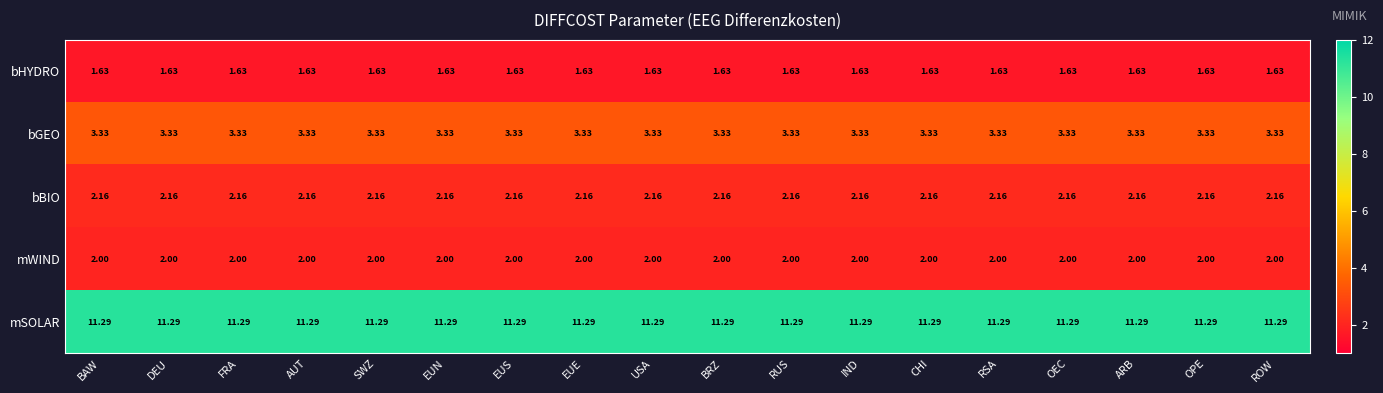

Which series has the largest total across all categories?

mSOLAR